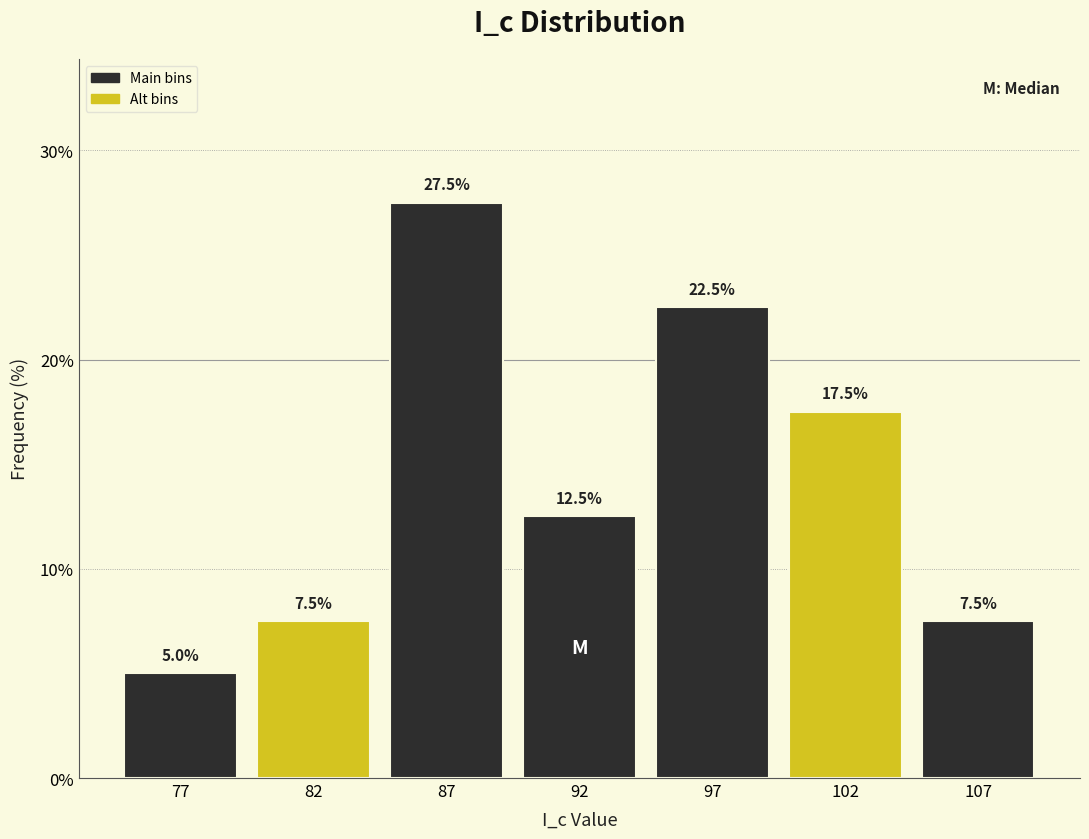

Reading left to right, extract all data points from this chart.

77=5.0	82=7.5	87=27.5	92=12.5	97=22.5	102=17.5	107=7.5